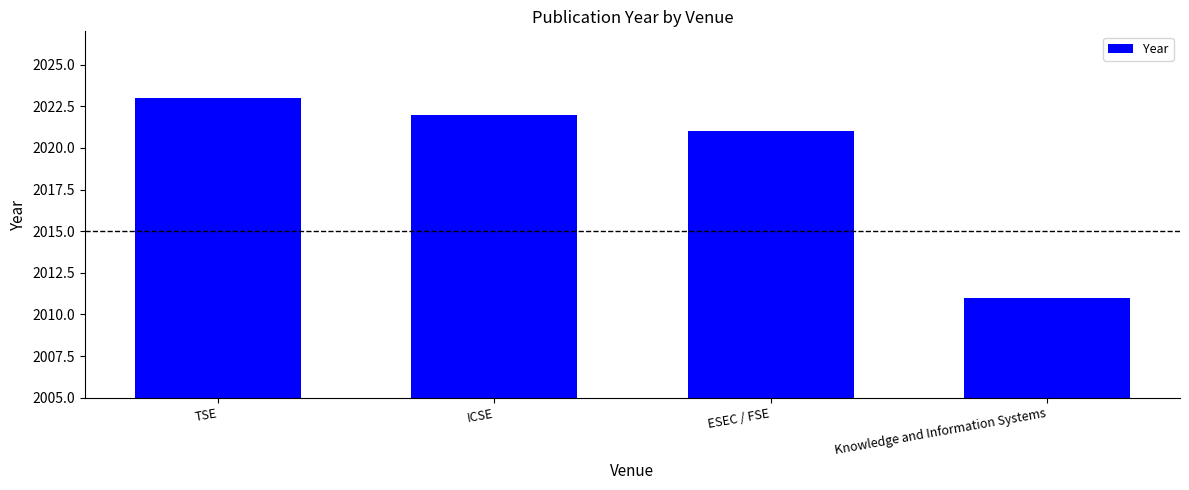

What is the label of the 4th bar from the right?

TSE